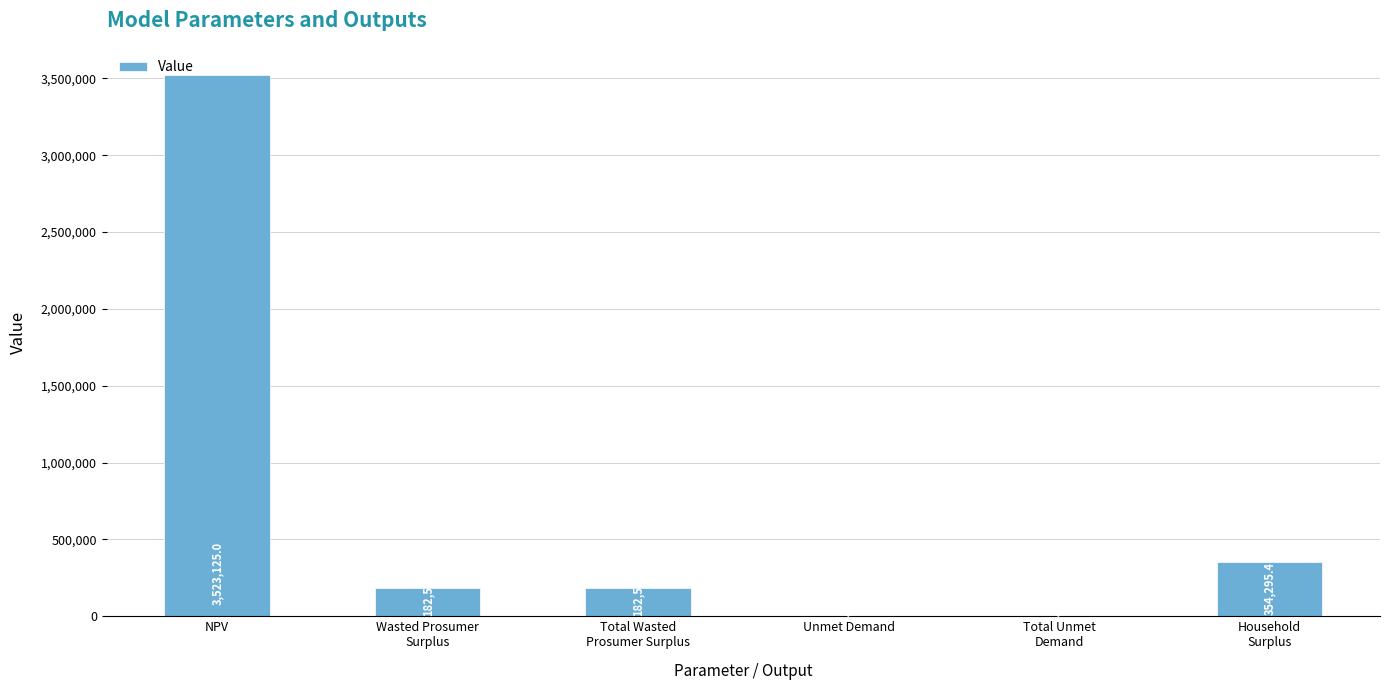

What is the change in value from Wasted Prosumer
Surplus to Total Unmet
Demand?

-178453.5